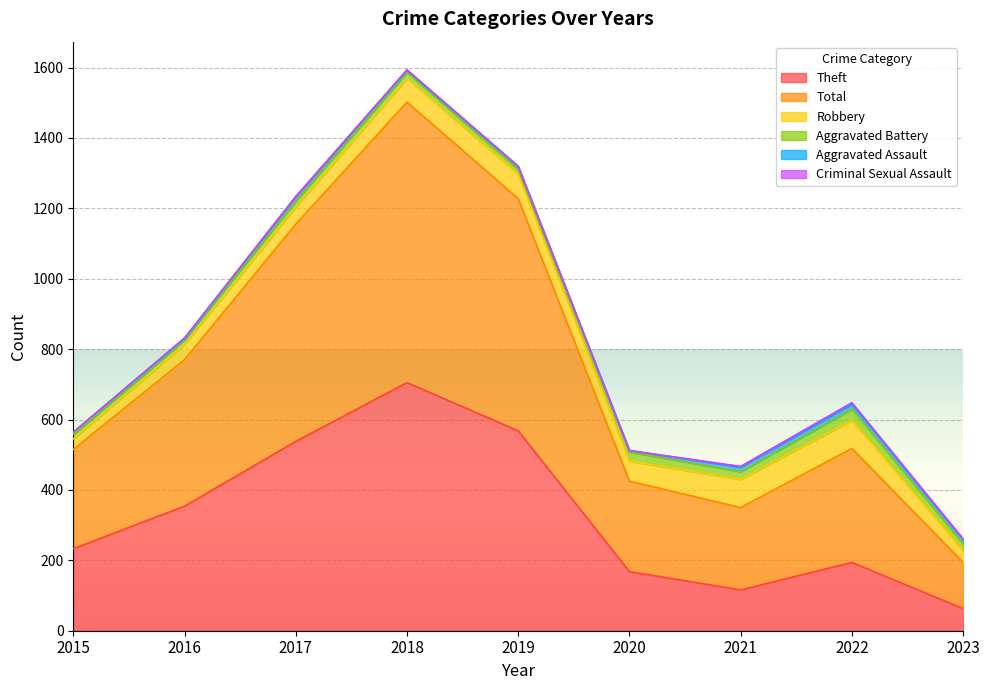

How many interior local peaks does the Theft series have?

2